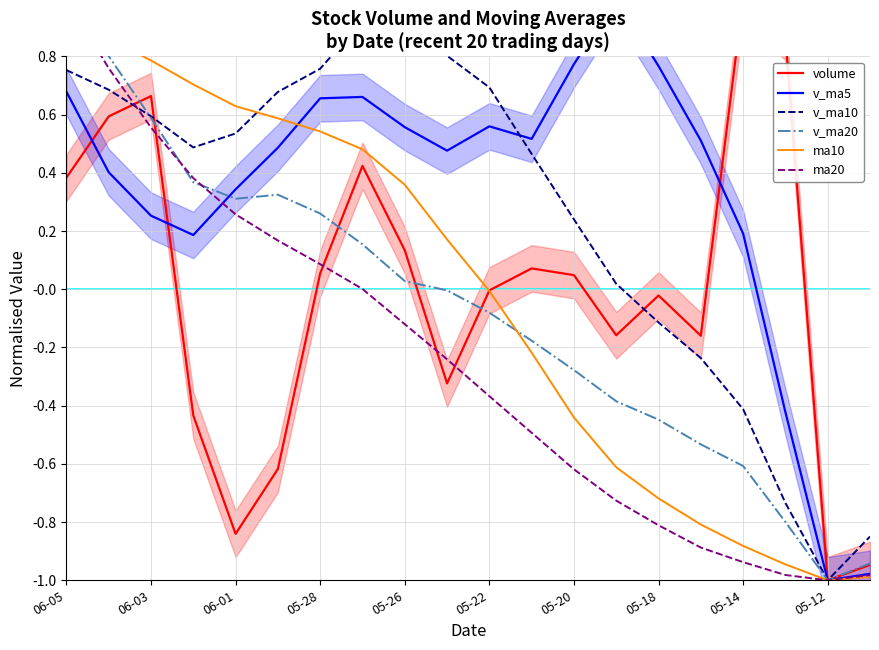

What is the difference between the highest and lowest values at 19?

0.1